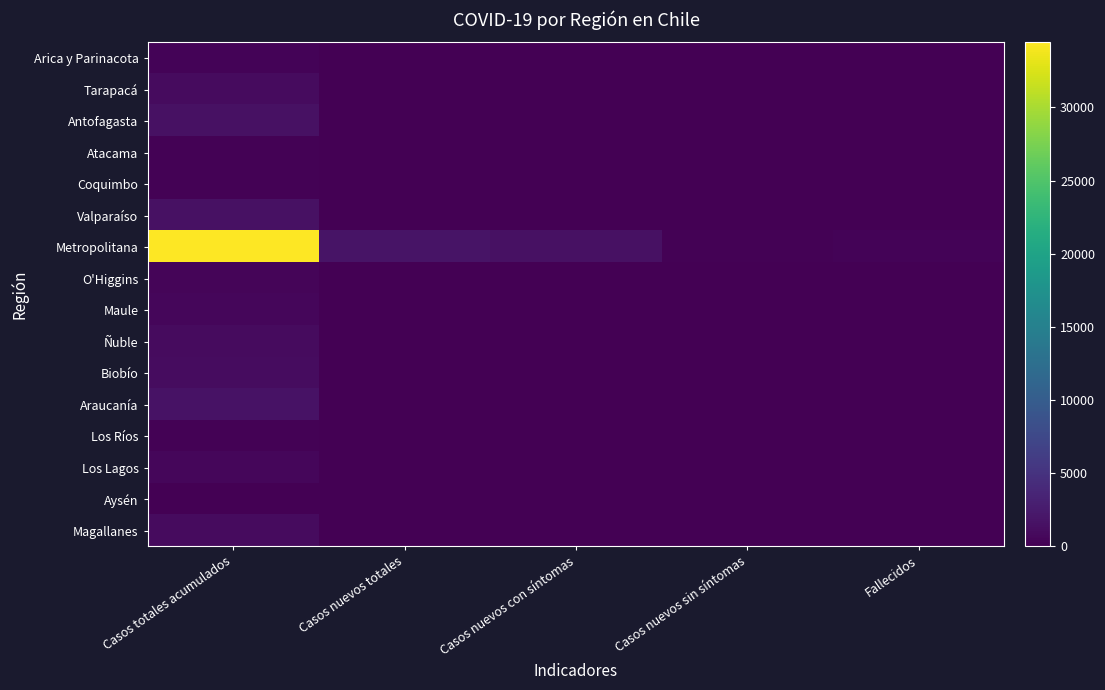

Which has a higher value, Casos nuevos totales or Casos totales acumulados?

Casos totales acumulados